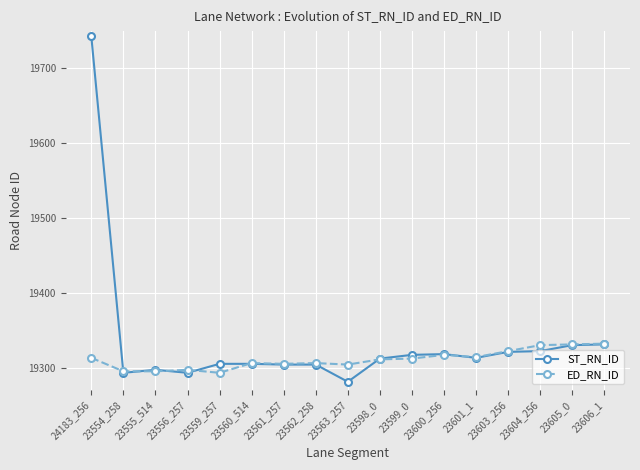

What is the sum of the ST_RN_ID values at 23598_0 and 23599_0?

38629